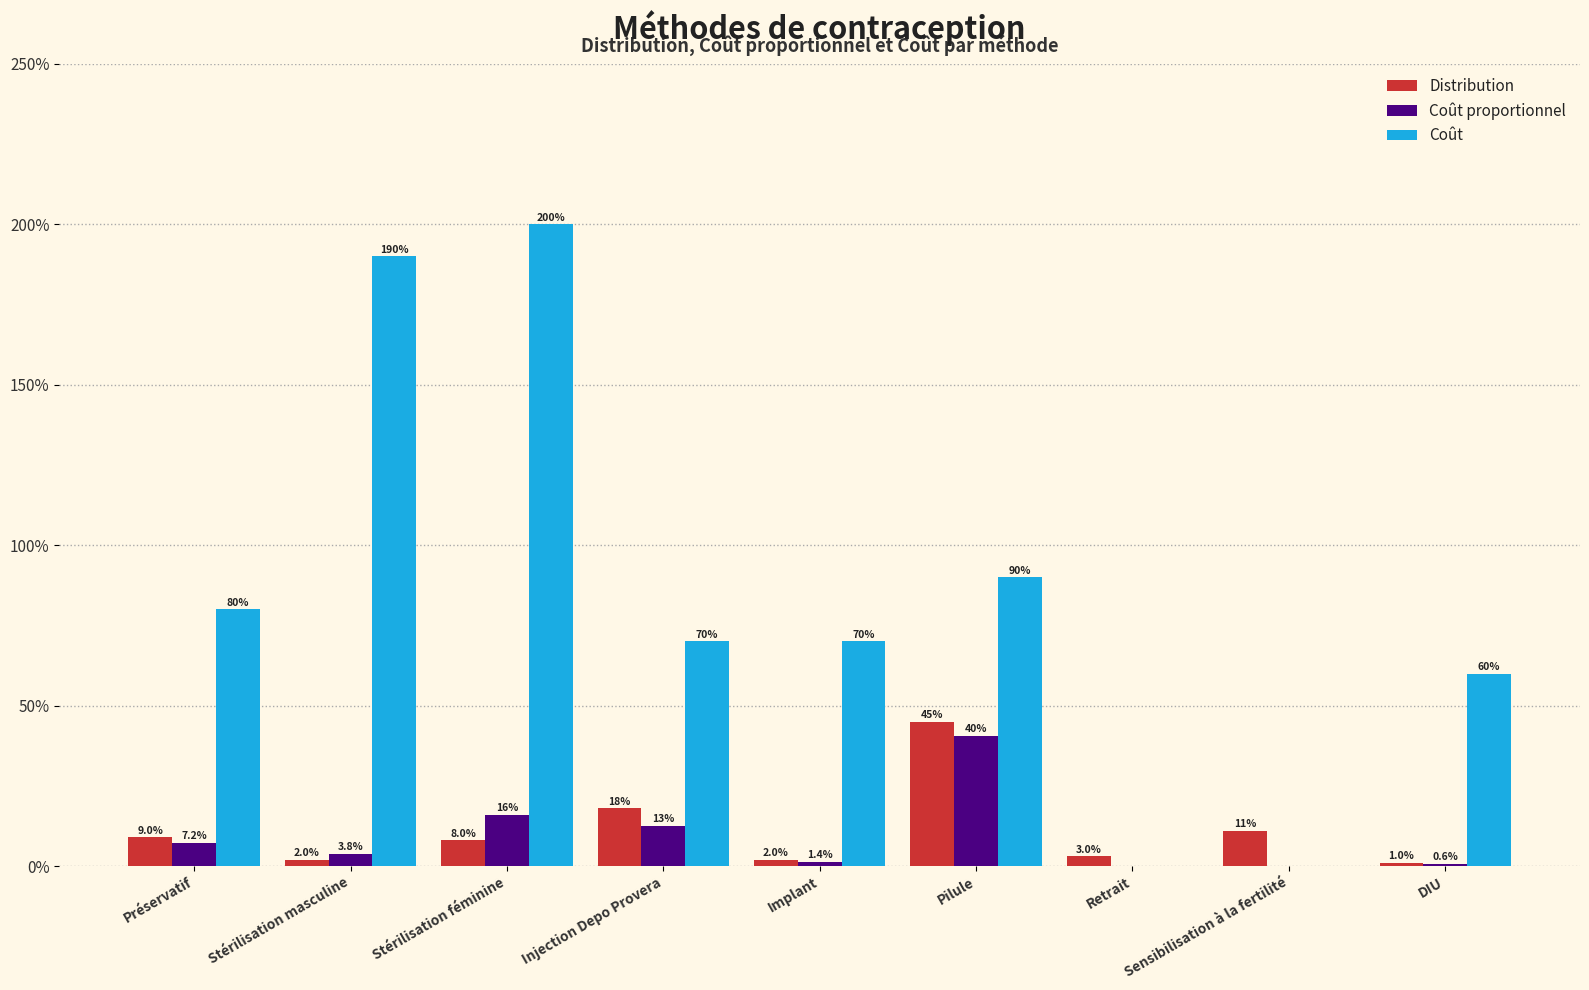

Reading left to right, transcribe all the data shown in this chart.

Distribution: 0.1	0.0	0.1	0.2	0.0	0.5	0.0	0.1	0.0
Coût proportionnel: 0.1	0.0	0.2	0.1	0.0	0.4	0.0	0.0	0.0
Coût: 0.8	1.9	2.0	0.7	0.7	0.9	0.0	0.0	0.6